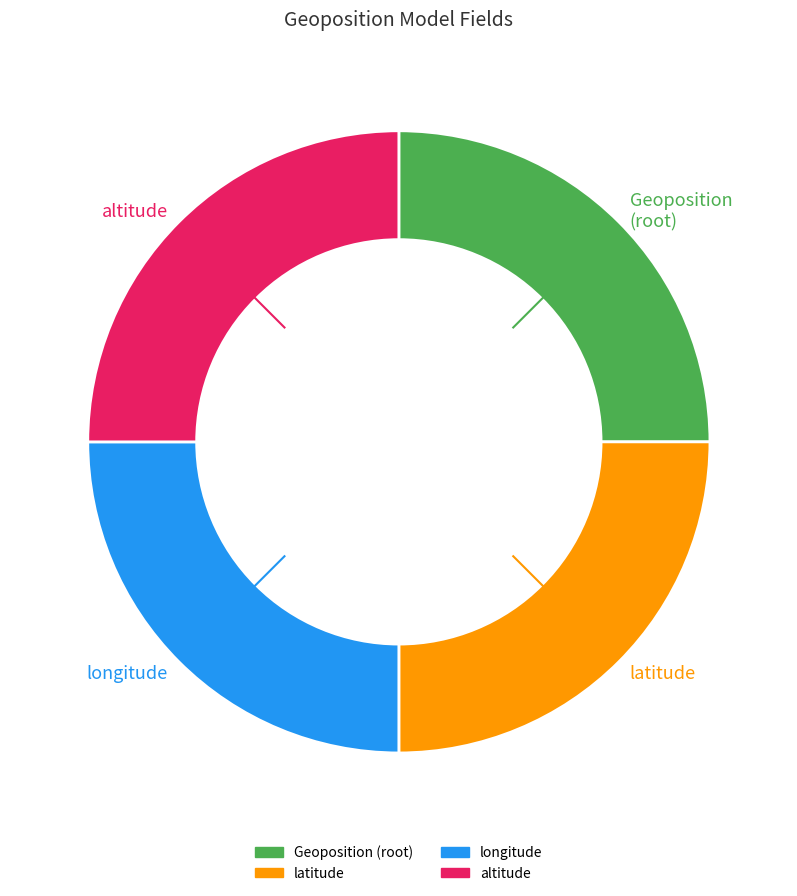

Does any single category account for the majority?

No